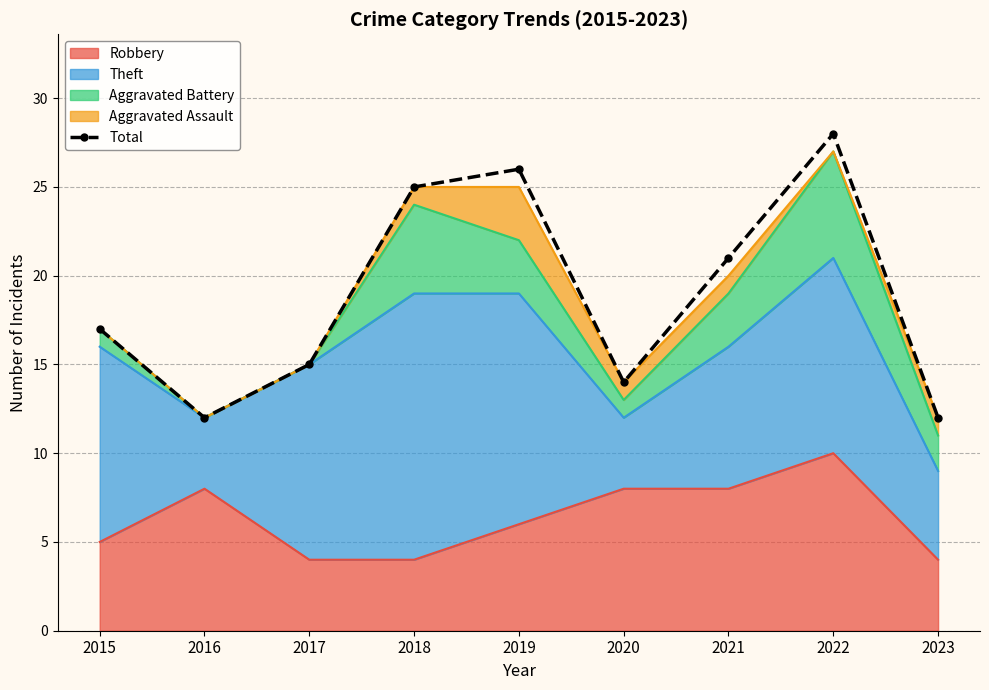

Reading left to right, extract all data points from this chart.

2015=17	2016=12	2017=15	2018=25	2019=26	2020=14	2021=21	2022=28	2023=12